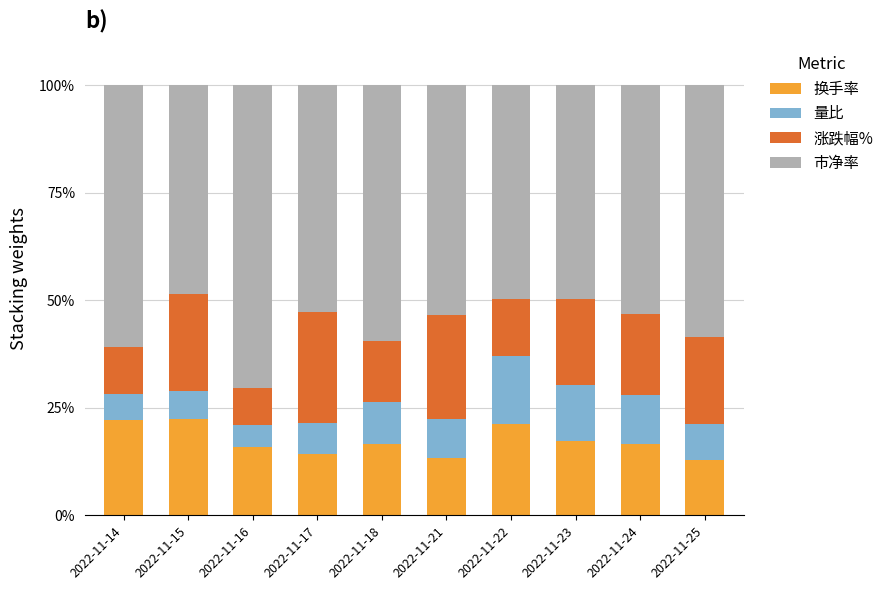

The 换手率 series shows 21.3 at 2022-11-22. True or false?

True